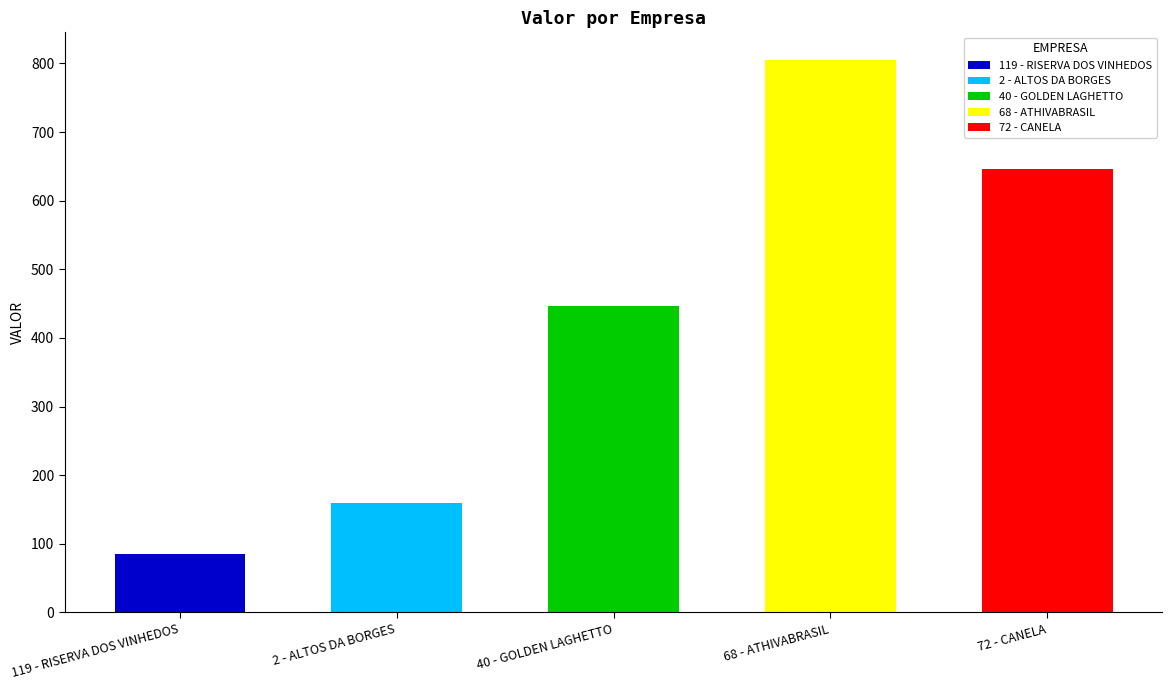

What is the difference between the maximum and minimum values?

719.4